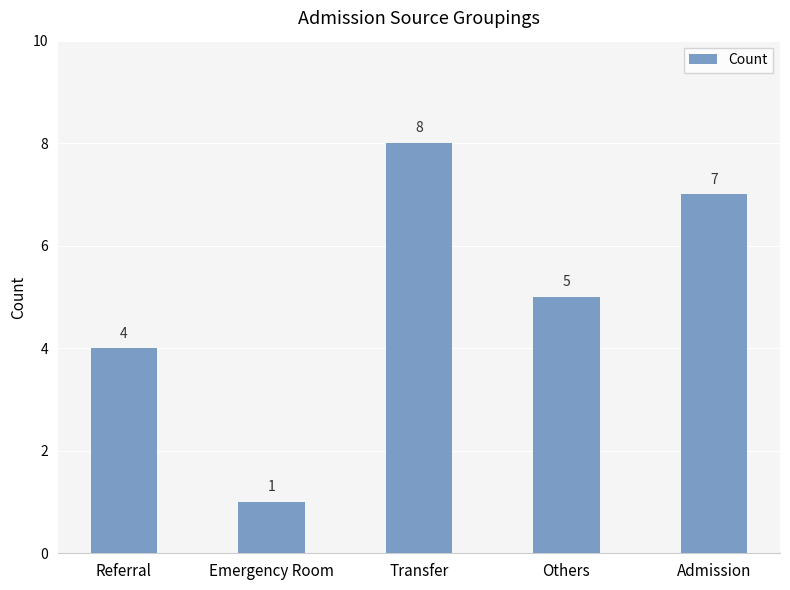

What is the greatest value displayed?

8